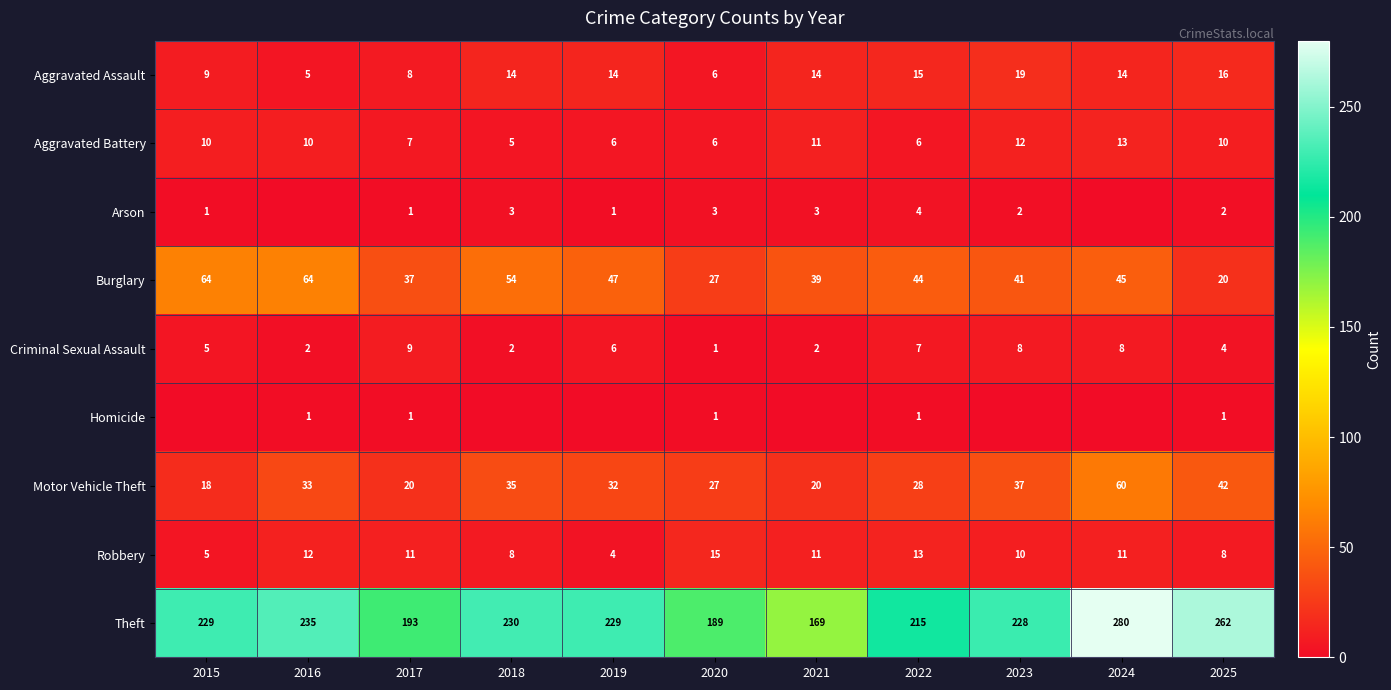

At which label does Burglary reach its minimum?

2025